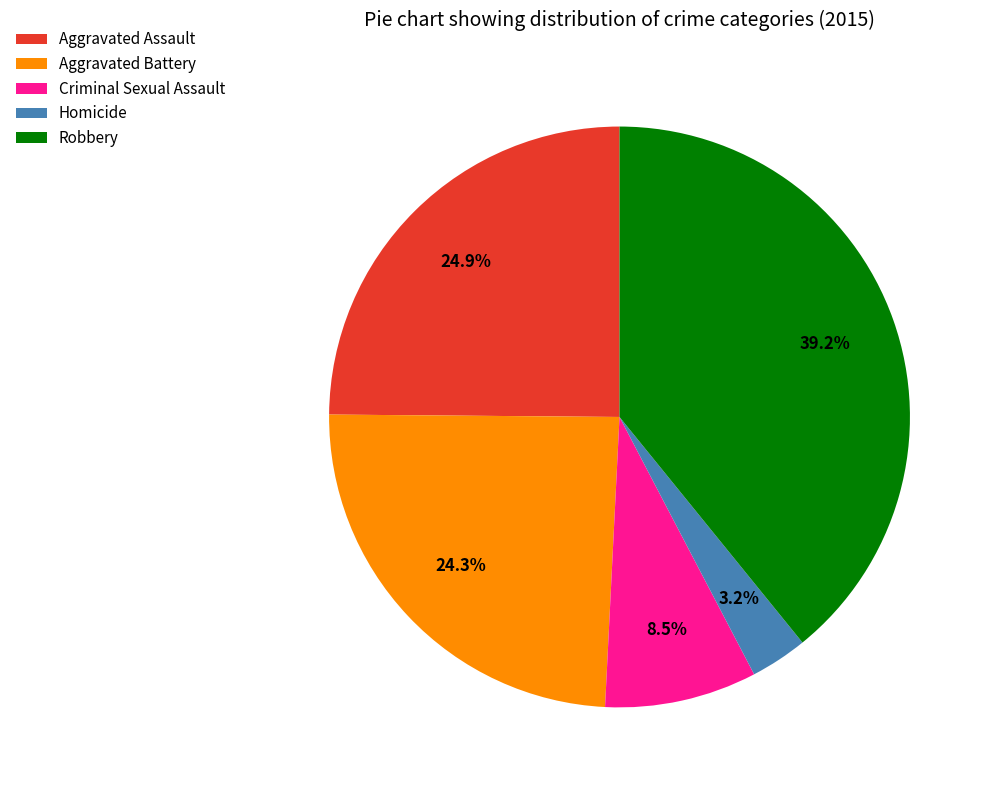

Between Criminal Sexual Assault and Homicide, which is larger?

Criminal Sexual Assault